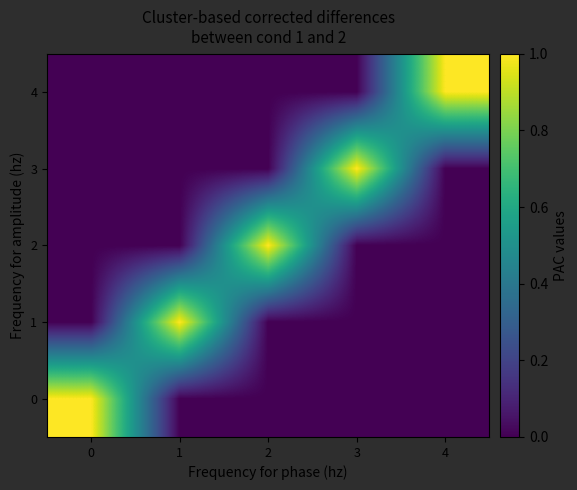

Reading left to right, extract all data points from this chart.

0: 0=1	1=0	2=0	3=0	4=0
1: 0=0	1=1	2=0	3=0	4=0
2: 0=0	1=0	2=1	3=0	4=0
3: 0=0	1=0	2=0	3=1	4=0
4: 0=0	1=0	2=0	3=0	4=1